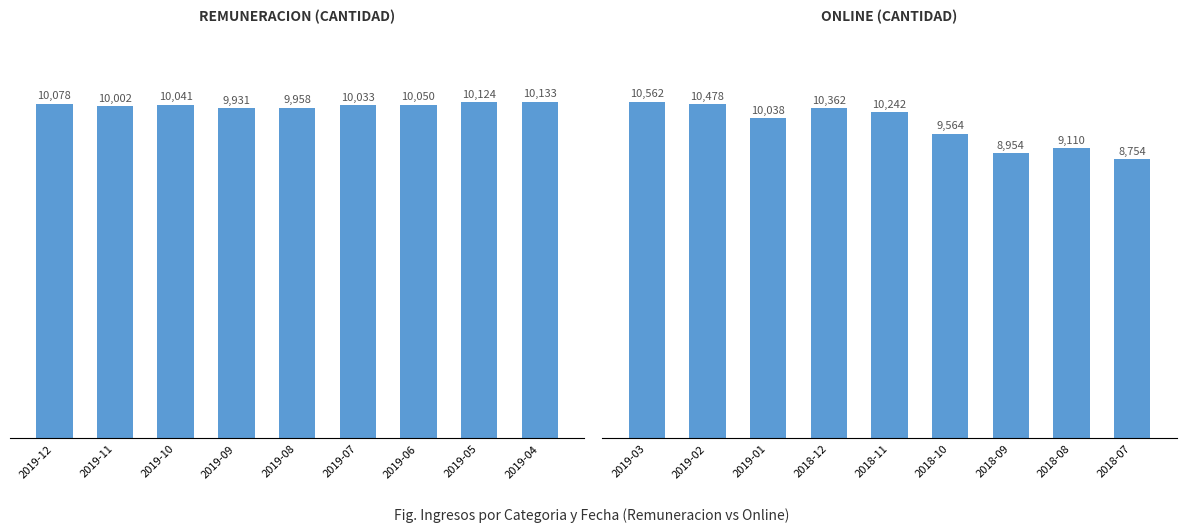

What is the value of the Remuneracion bar at the 7th from the left?

10050